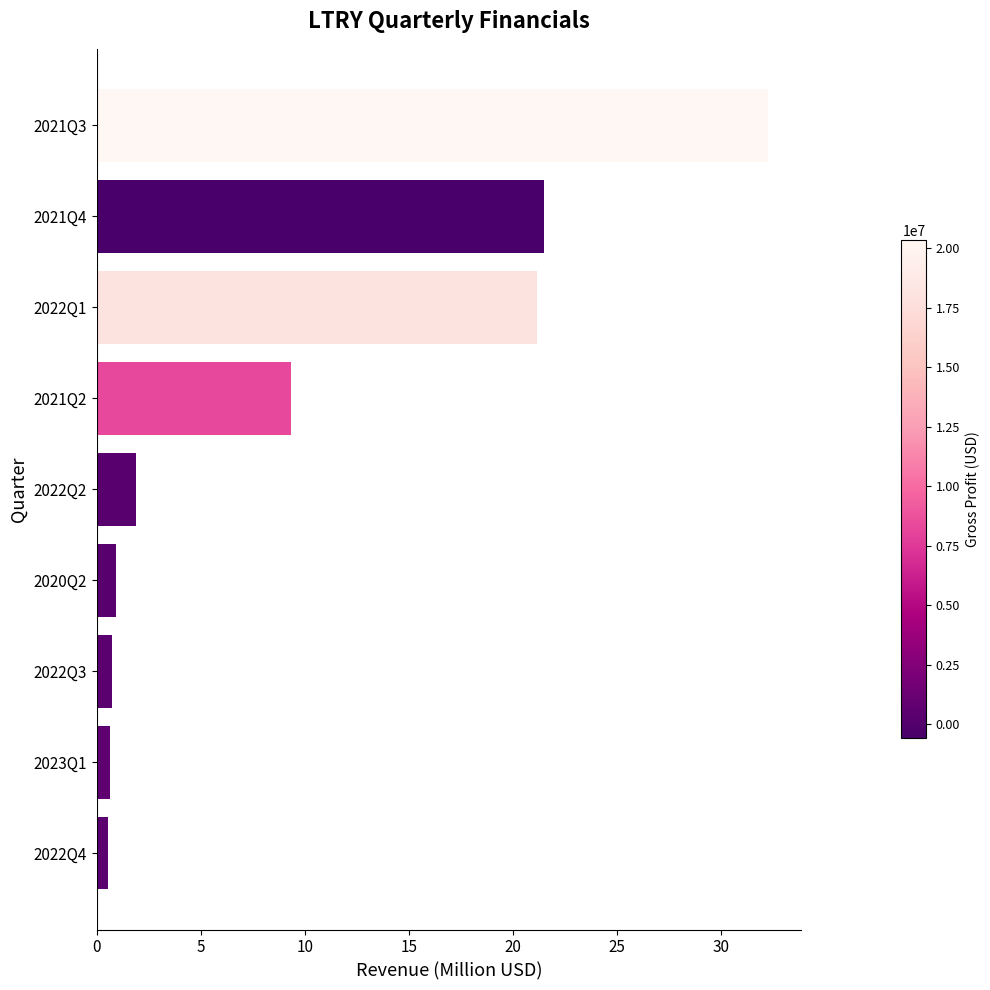

The value at 2022Q3 is 0.7. True or false?

True